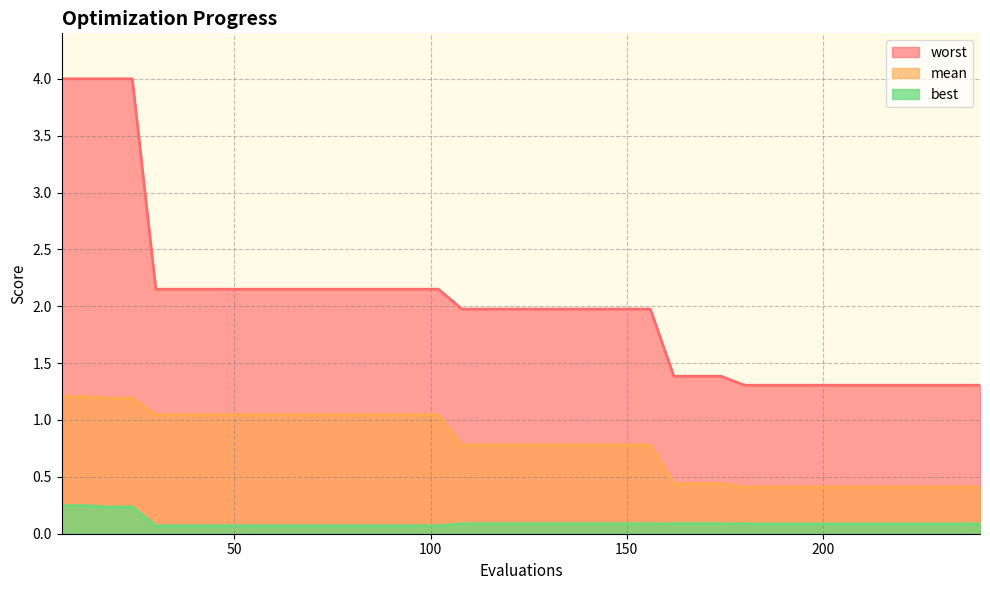

Which series has the largest range (max minus min)?

worst